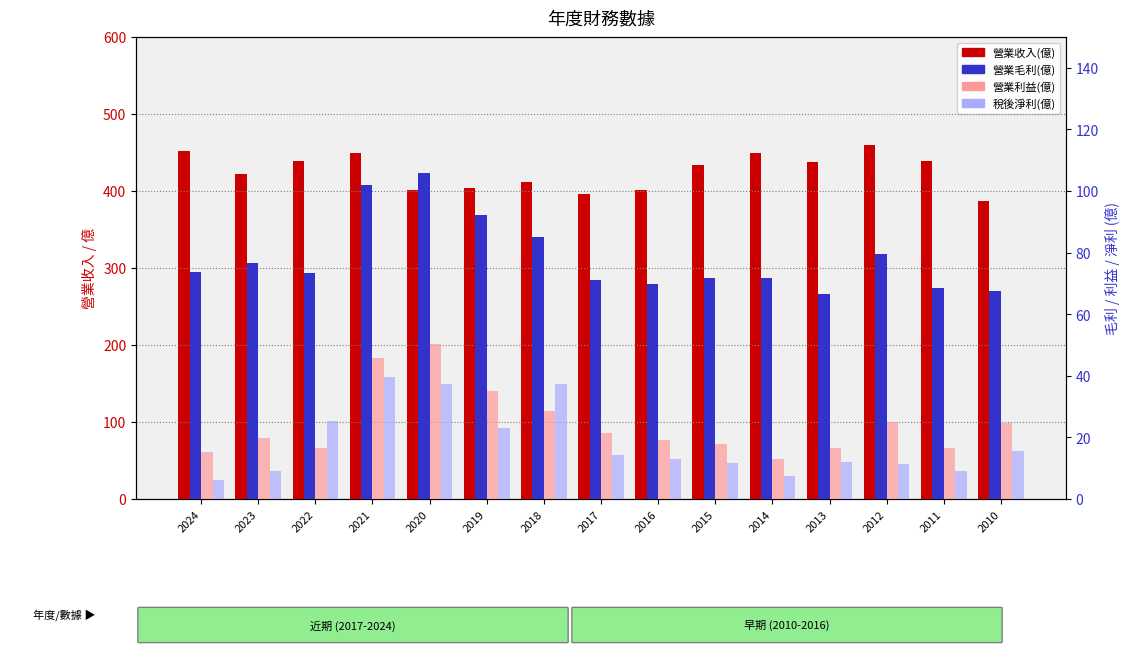

List the labels in order of 營業收入(億) value, smallest first.

2010, 2017, 2020, 2016, 2019, 2018, 2023, 2015, 2013, 2022, 2011, 2014, 2021, 2024, 2012